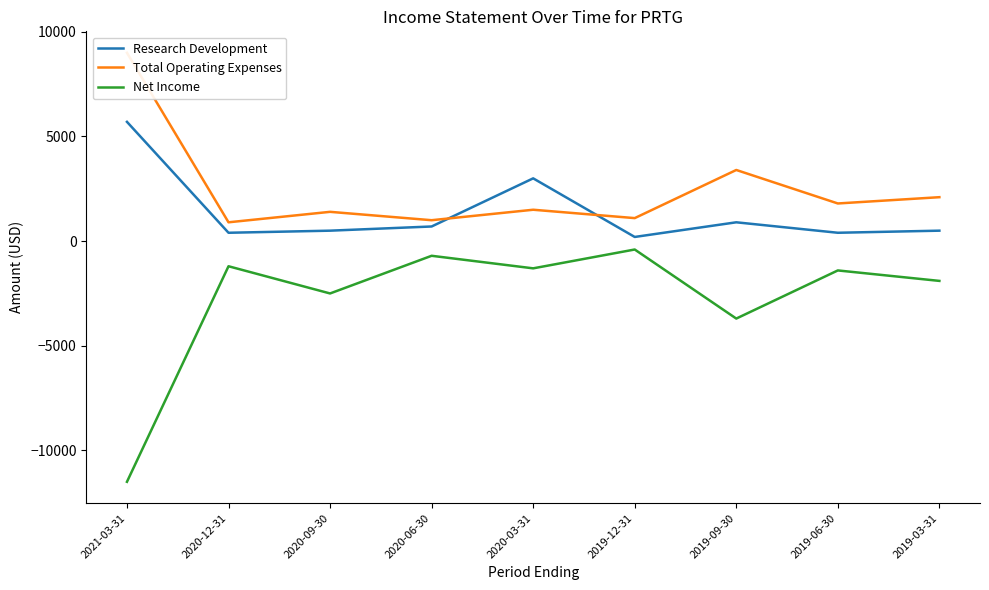

What is the approximate value of Research Development at 2021-03-31?

5700